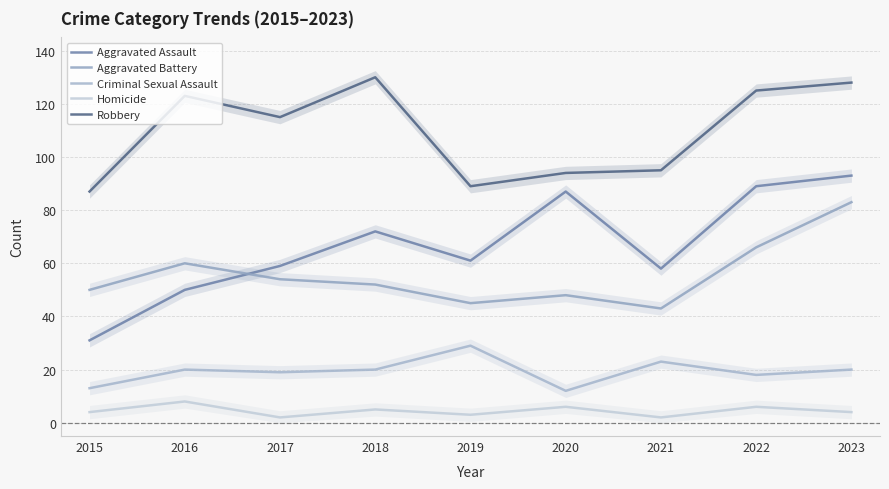

List the series in order of their peak value, lowest first.

Homicide, Criminal Sexual Assault, Aggravated Battery, Aggravated Assault, Robbery